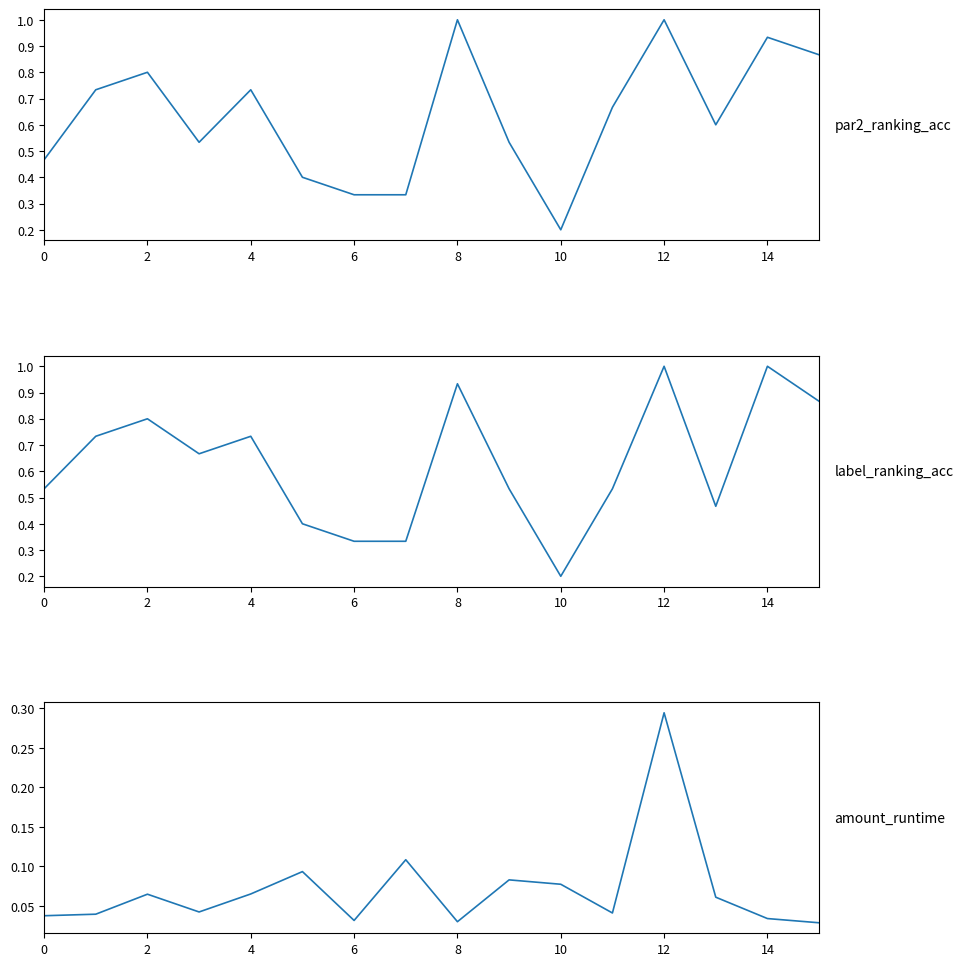

Does the chart have visible grid lines?

No